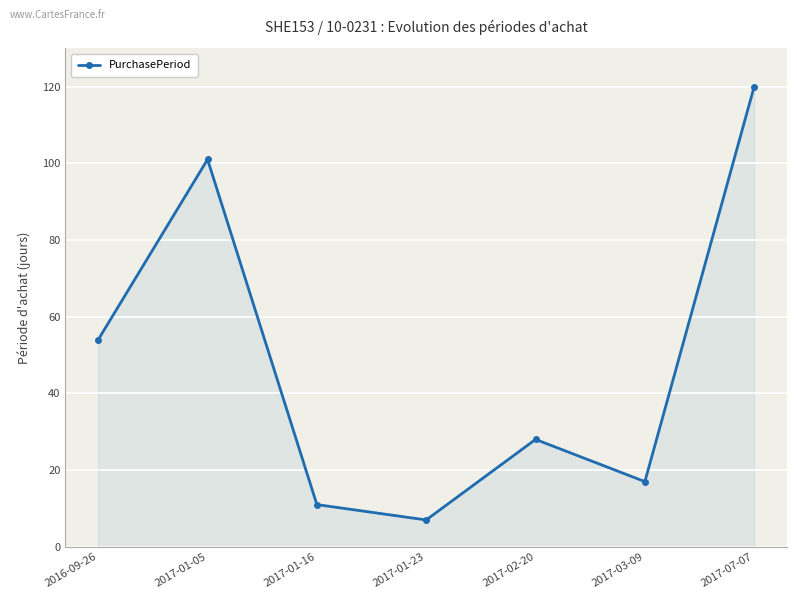

What is the value of the 4th point from the left?

7